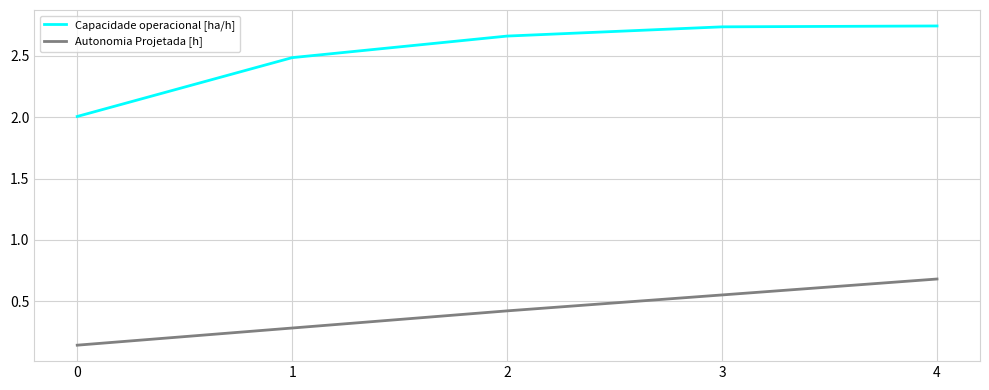

The value of Capacidade operacional [ha/h] at 0 is 1.4. True or false?

False